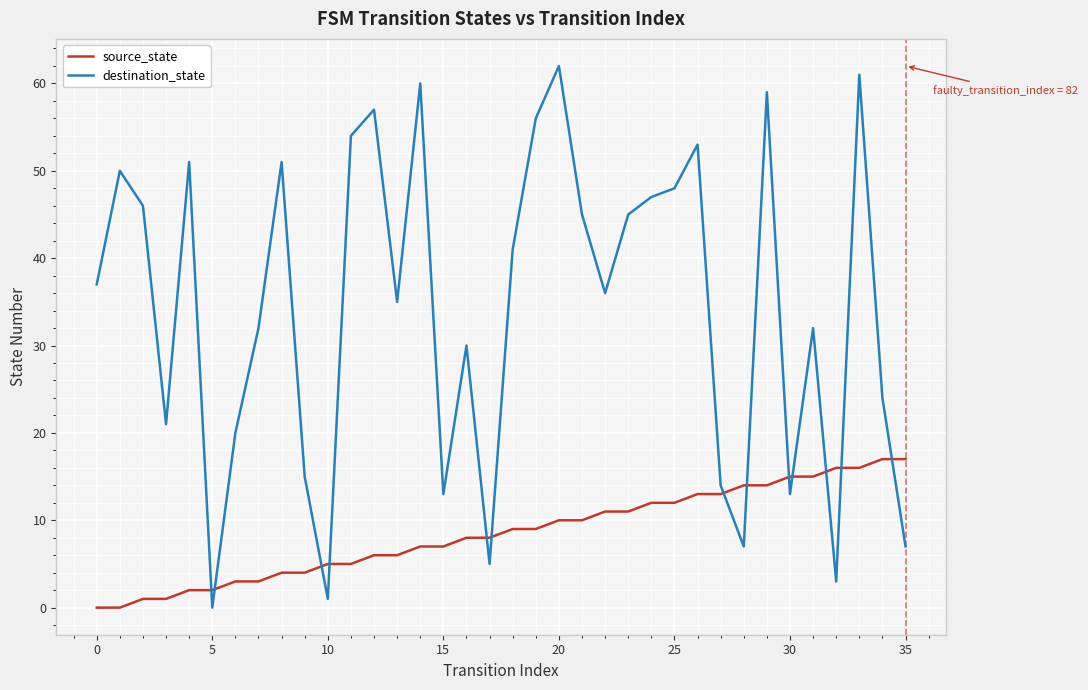

How many series are shown in this chart?

2